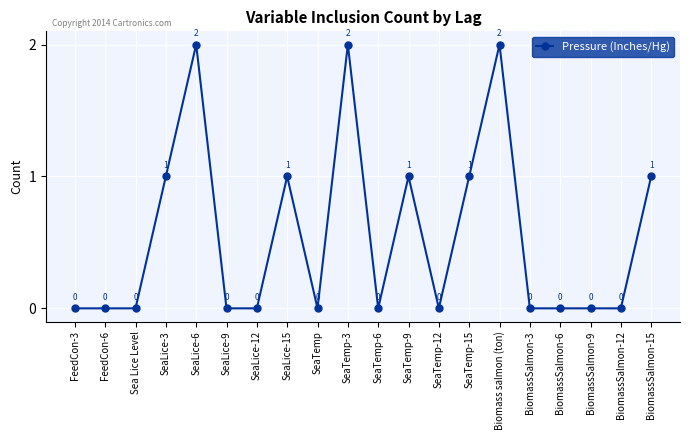

Is this an area chart (filled region under the line)?

No